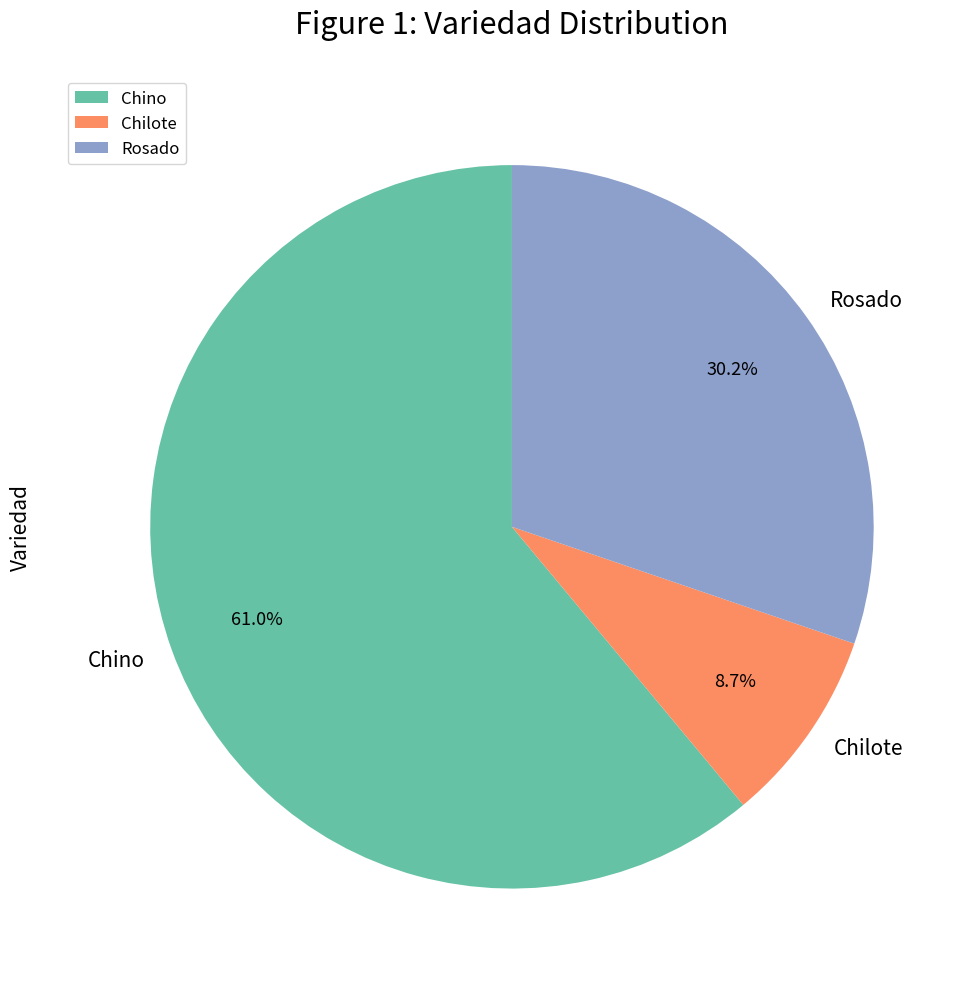

What is the total percentage of Rosado and Chino?

91.3%